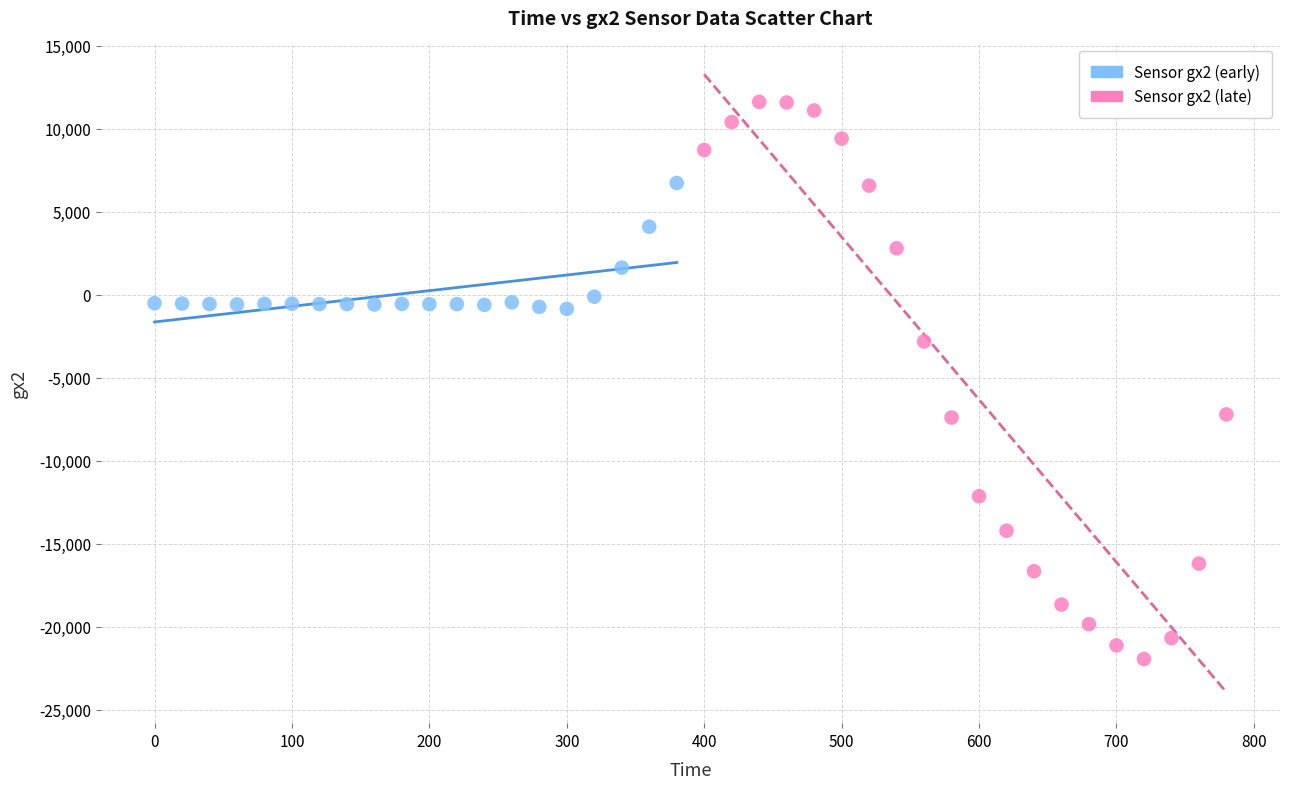

Which series contains the lowest Y value?

Sensor gx2 (late)